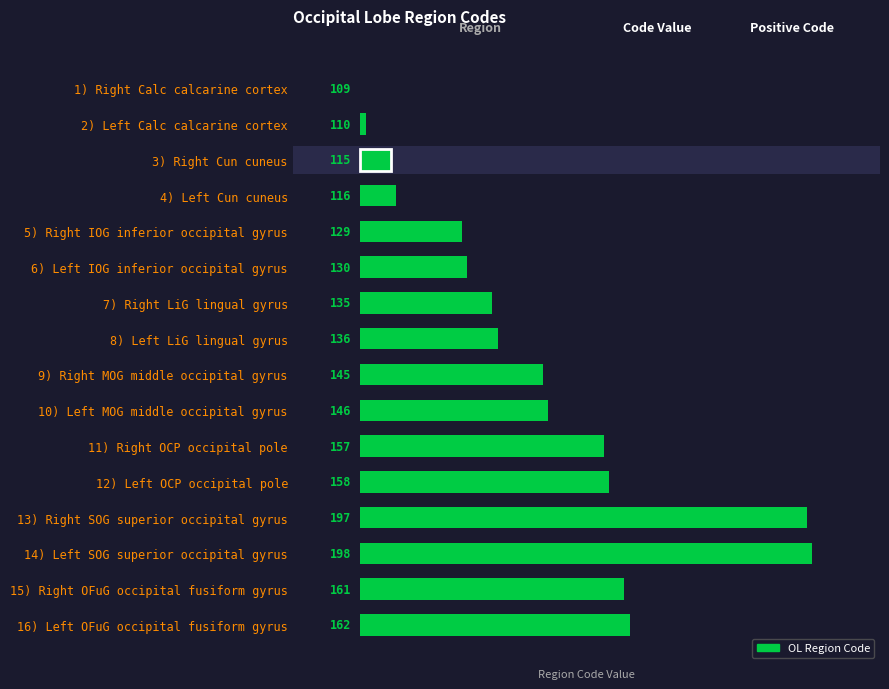

What is the value of the 3rd bar from the left?

6.7